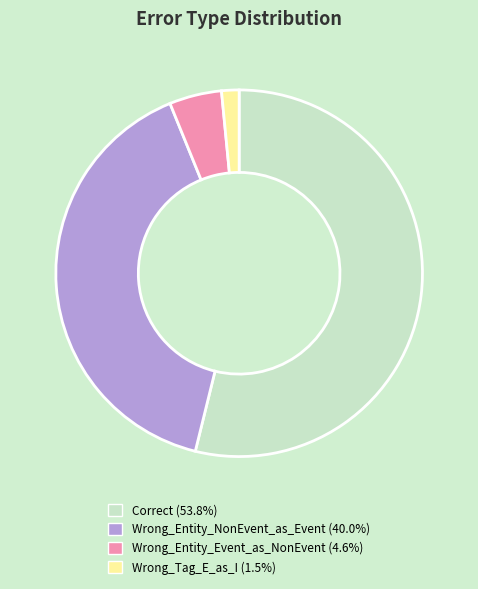

Count the number of slices in the pie.

4